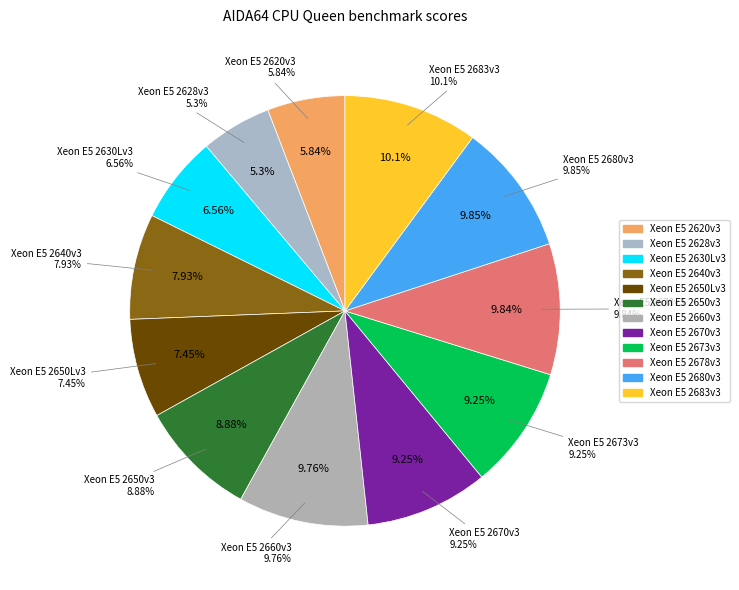

What is the ratio of the value at Xeon E5 2670v3 to the value at Xeon E5 2673v3?

1.0